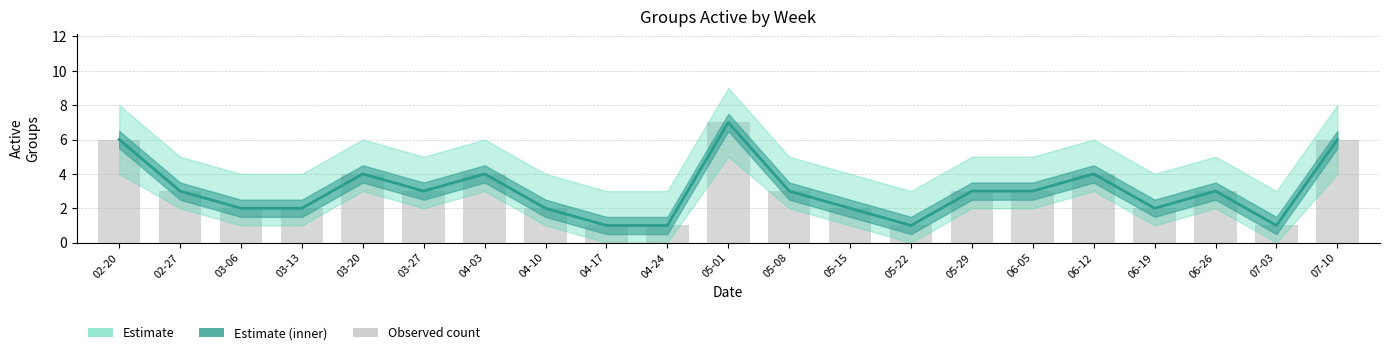

What is the sum of the Observed count values at 05-29 and 04-17?

4